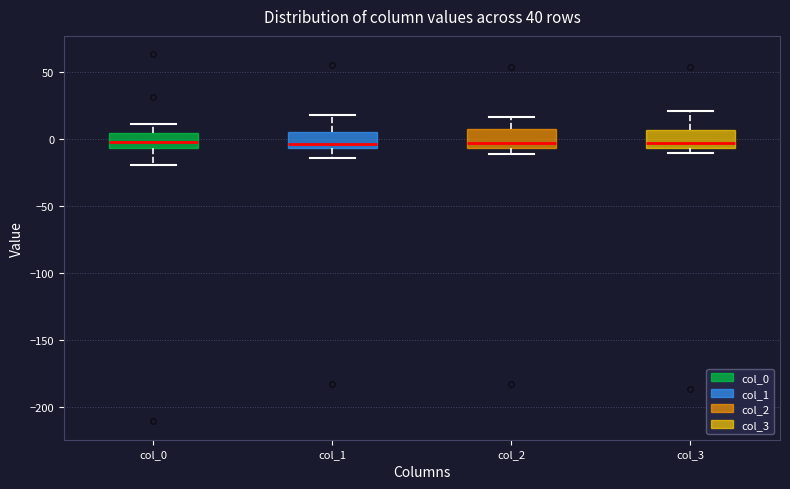

Reading left to right, transcribe this box plot: for each box, give where its median line is, the range the box spans, and where its two whiskers end, as read against the y-axis. The values are not printed on the chart, so give them approximately, as read against the axis.

col_0: median 0, box -5 to 5, whiskers -20 to 10
col_1: median -5 (just above the box's lower edge), box -5 to 5, whiskers -15 to 20
col_2: median -5 (just above the box's lower edge), box -5 to 5, whiskers -10 to 15
col_3: median -5 (just above the box's lower edge), box -5 to 5, whiskers -10 to 20